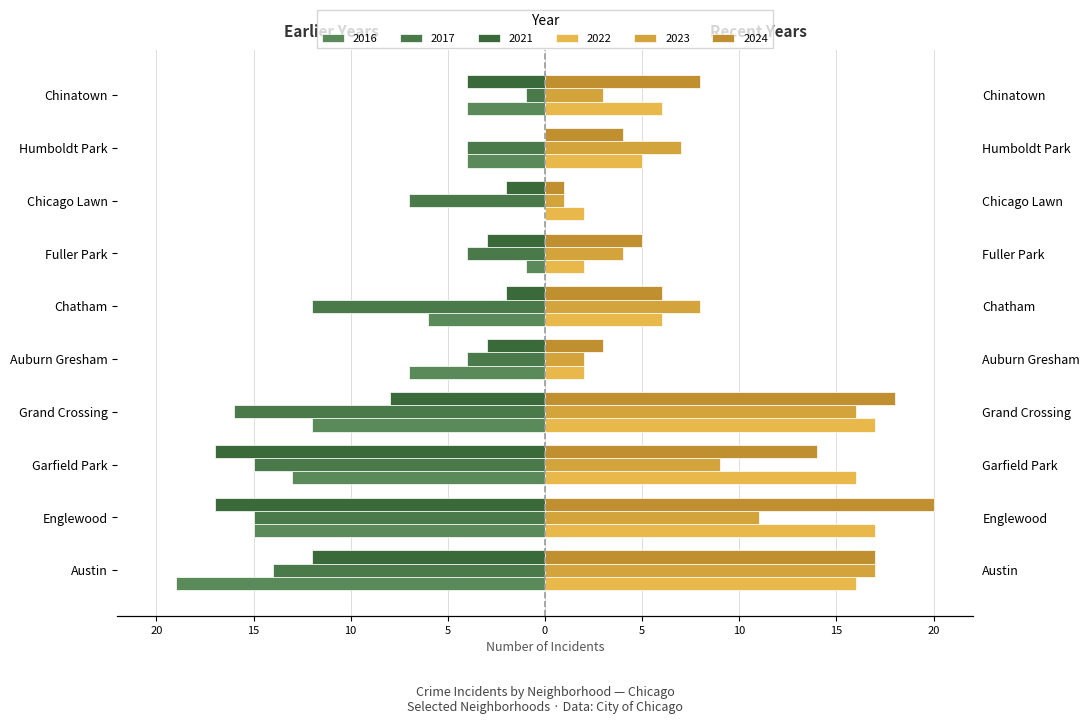

What is the highest value of the 2017 series?

-1